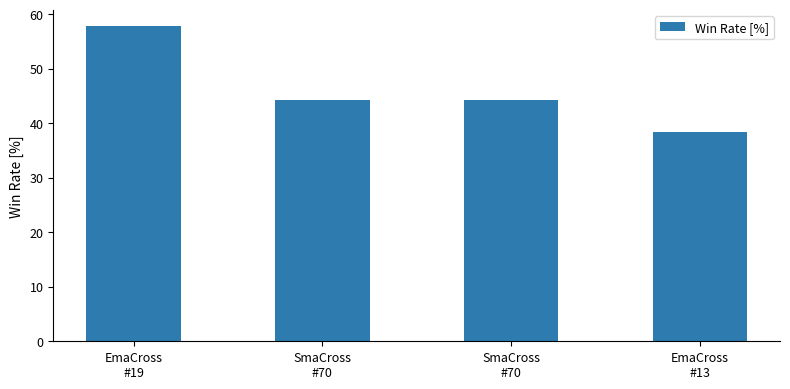

What is the smallest value displayed?

38.5